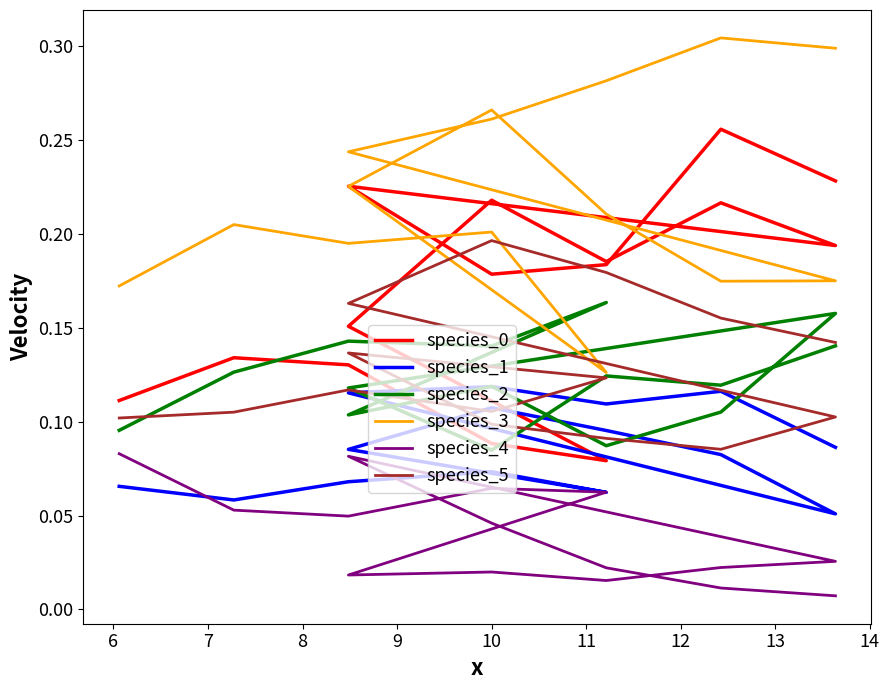

Which series has the largest total across all categories?

species_3